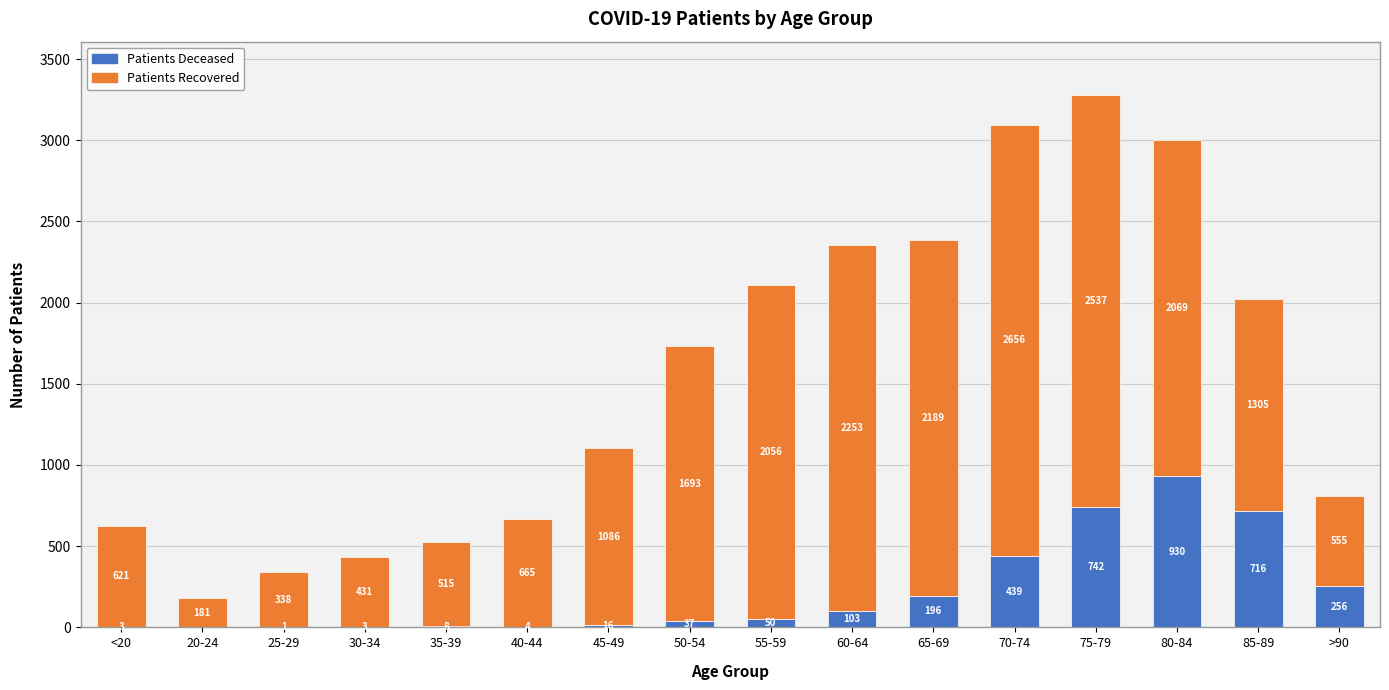

What is the total value across all series at <20?

624